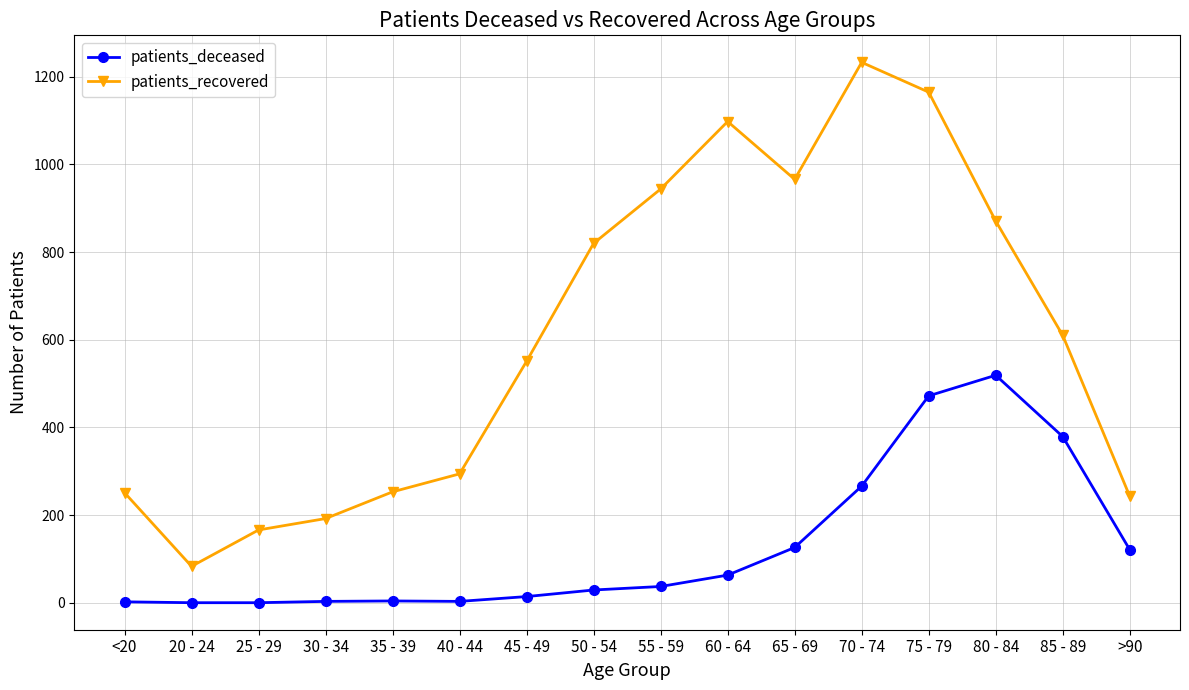

What is the difference between the second highest and minimum values in the patients_deceased series?

472